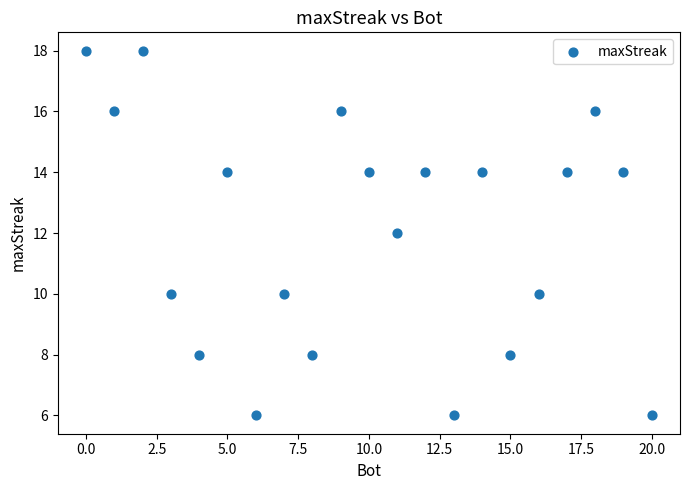

What is the range of Y values (max minus min)?

12